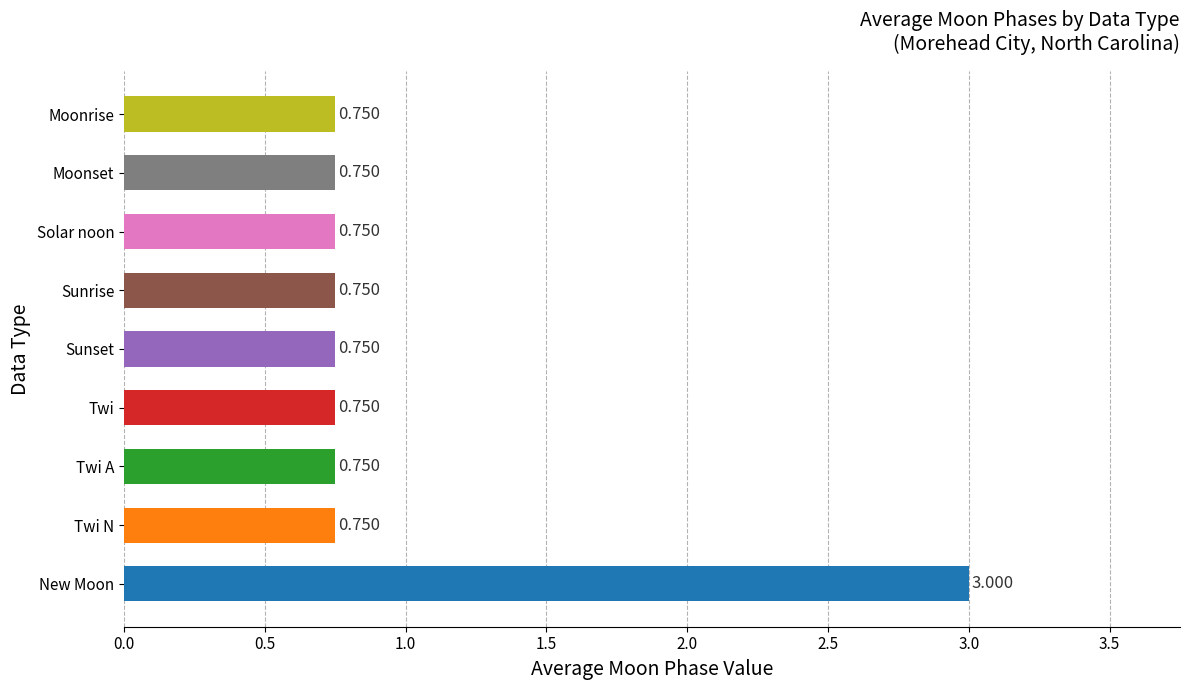

How many bars are there in total?

9